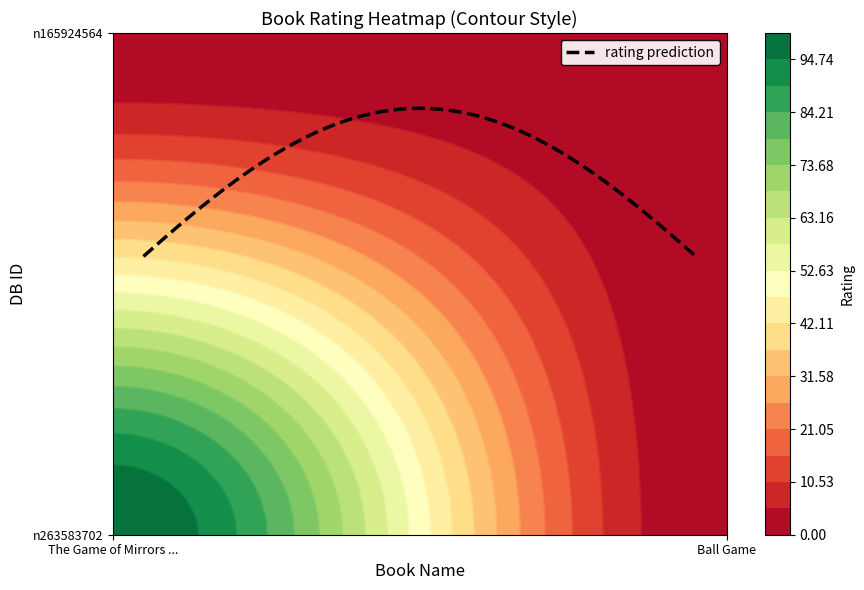

How many values in the n263583702 series are below 100?

1